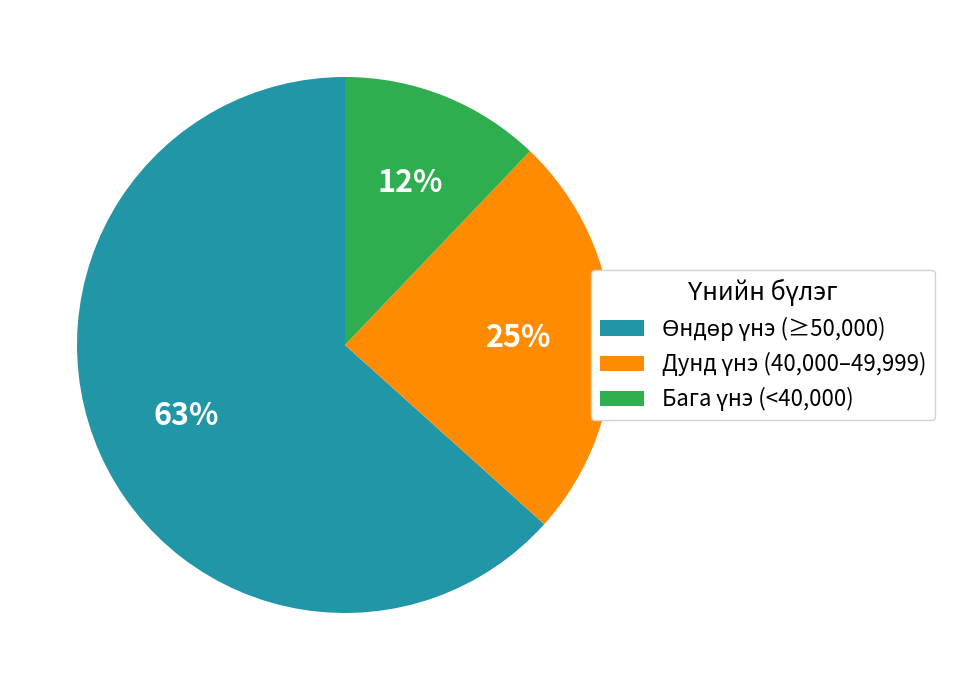

To the nearest percent, what is the average slice percentage?

33%